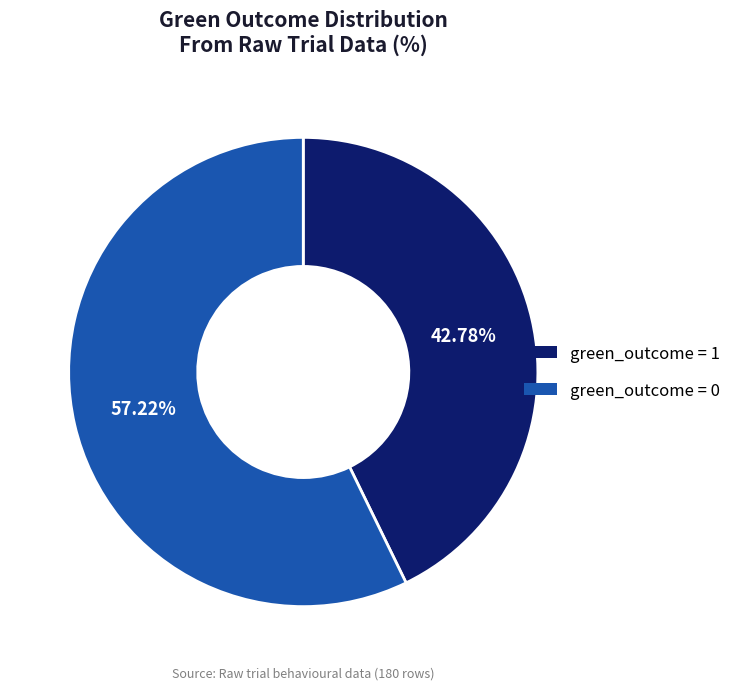

Combined, do green_outcome = 0 and green_outcome = 1 account for over 50%?

Yes